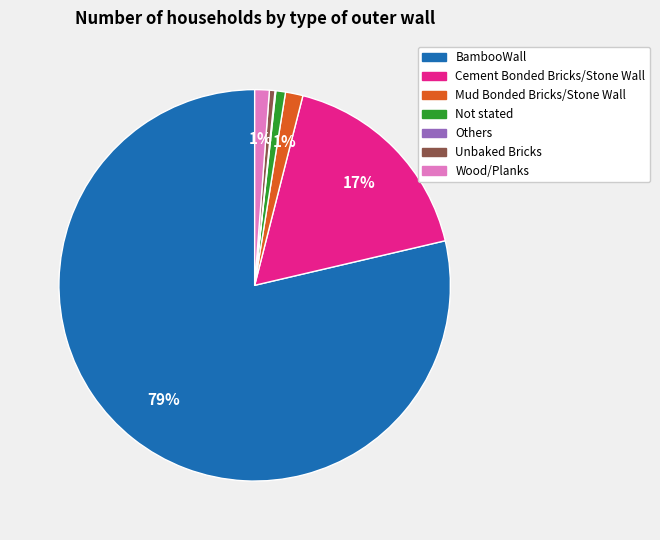

Is there any slice that represents more than half of the pie?

Yes